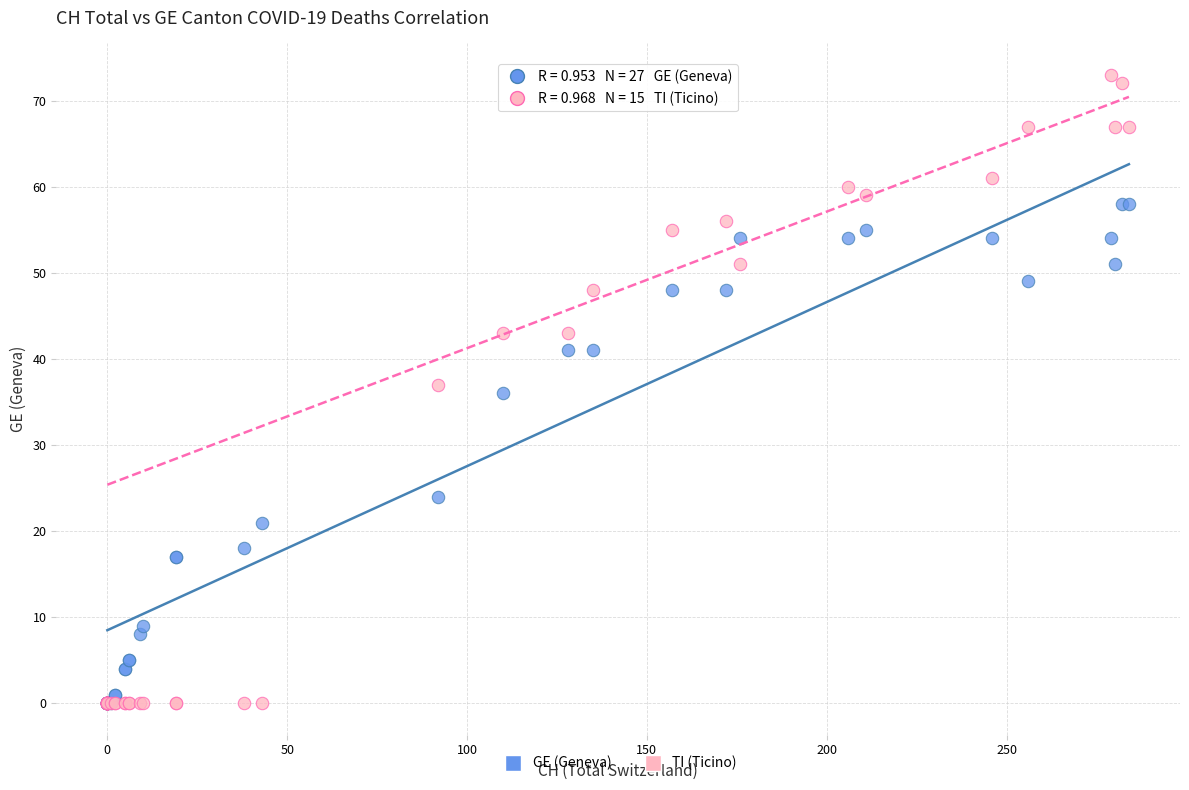

What are all the series names shown in the legend?

GE (Geneva), TI (Ticino)